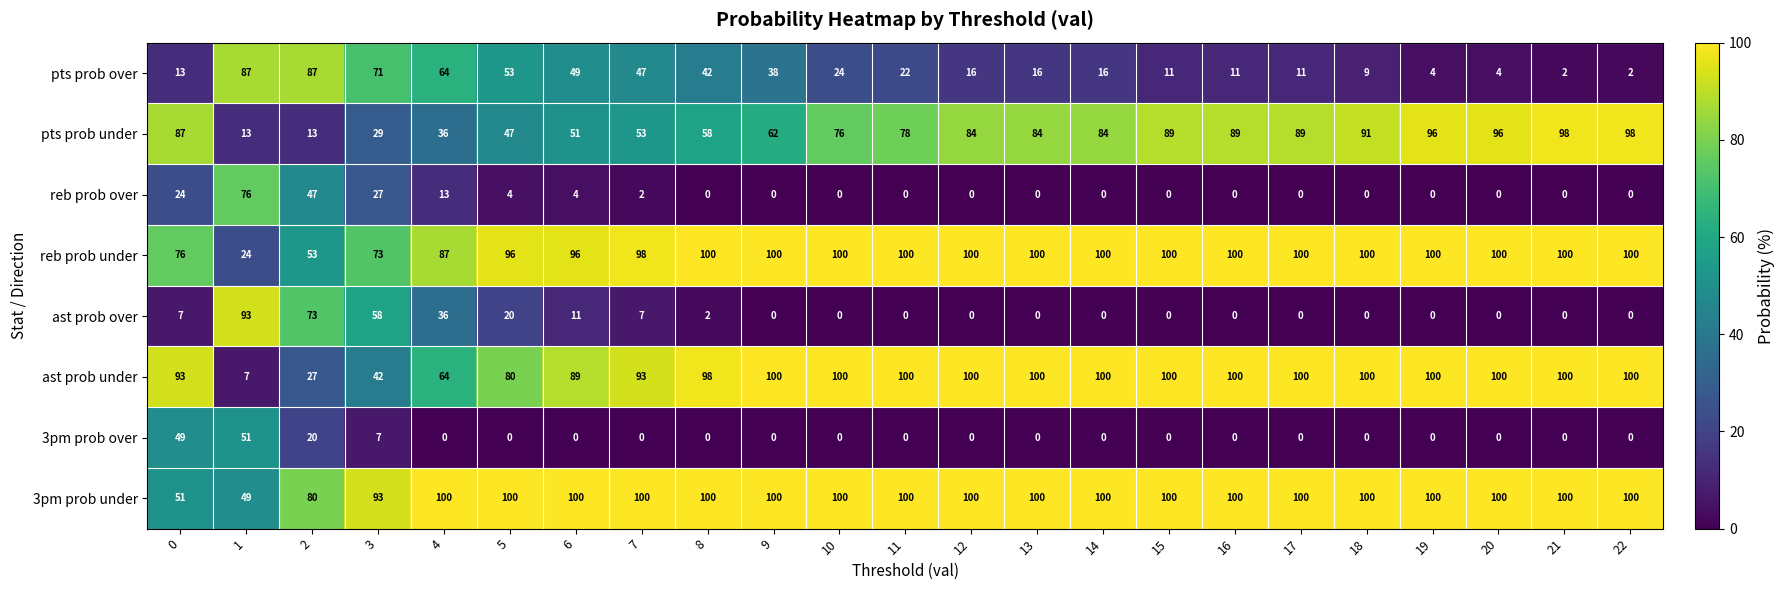

The 3pm prob over series shows 68 at 1. True or false?

False